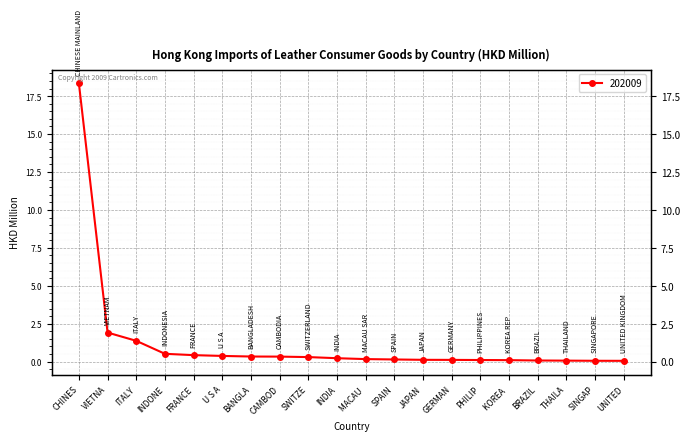

What is the difference between the values at ITALY and BANGLA?

1.0